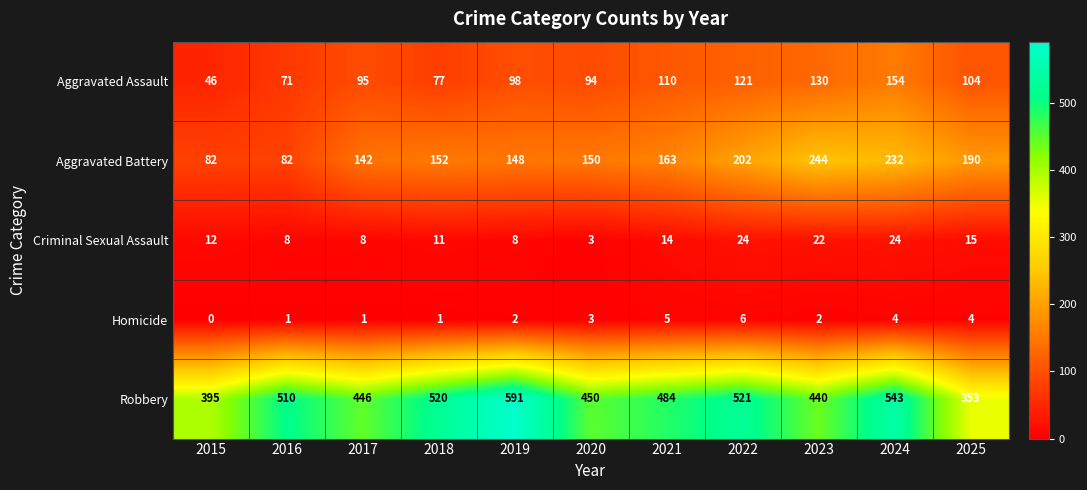

What is the average value of the Aggravated Battery series?

162